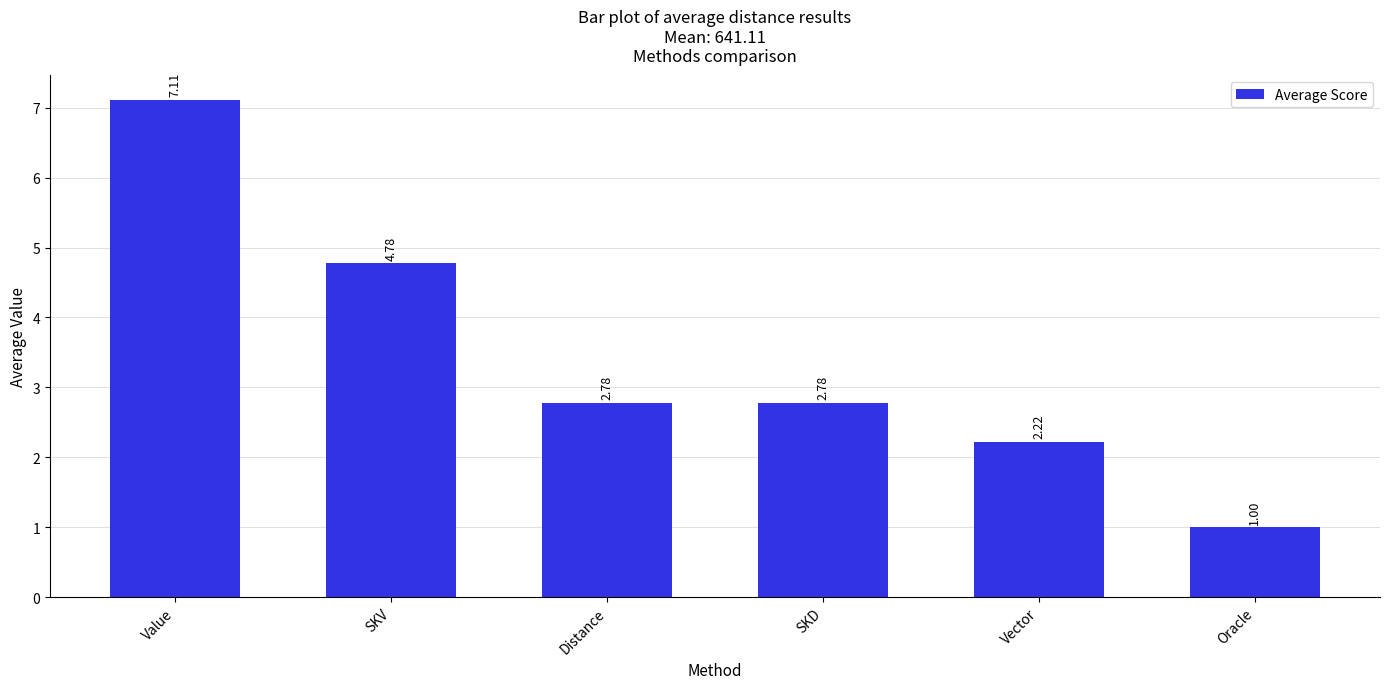

At which category does the chart reach its peak across all series?

Value